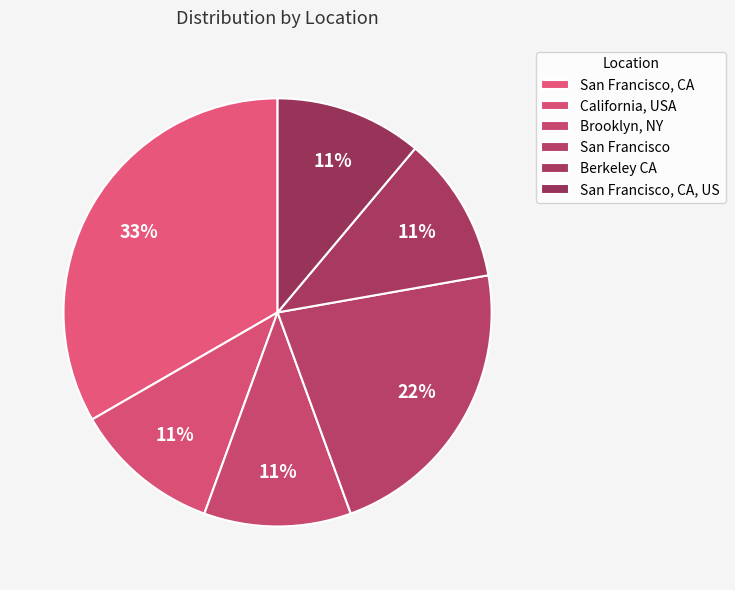

What is the smallest slice in the pie chart?

California, USA